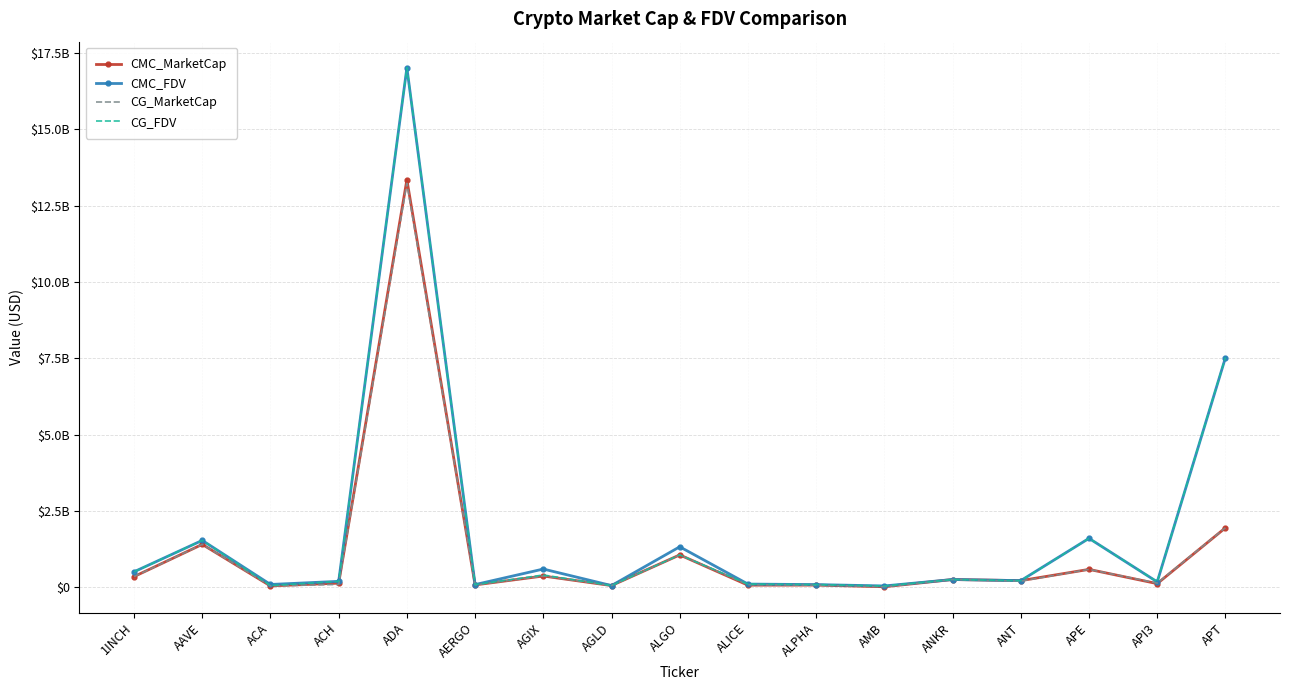

Reading right to left, what are all the values shown in this chart?

CMC_MarketCap: 1953750869.0	126780844.7	593034671.0	224595192.5	261160859.0	24116437.6	78157387.6	76114845.0	1067116524.2	63000634.9	375511901.5	84770547.8	13352603403.3	141428675.0	51384982.2	1411739148.0	357091685.2
CMC_FDV: 7525265460.6	183850884.9	1608911358.4	224595192.5	261160859.1	50702503.5	95081980.1	112076438.7	1332878884.8	63000634.9	604325454.1	95247806.6	17020104435.2	201083838.2	99226742.9	1542347172.9	514311665.1
CG_MarketCap: 1956441588.0	143024885.0	592883759.0	207666759.0	260857036.0	24036084.0	78265303.0	92253603.0	1067439074.0	62848605.0	375594923.0	84215516.0	13236233488.0	99288158.0	51289297.0	1411564468.0	356027388.0
CG_FDV: 7535352746.0	186371202.0	1608501931.0	223936169.0	260857036.0	50533568.0	95213264.0	111942083.0	1067439075.0	62848605.0	409473105.0	94624175.0	17025573700.0	200838112.0	63964605.0	1542154412.0	512778780.0